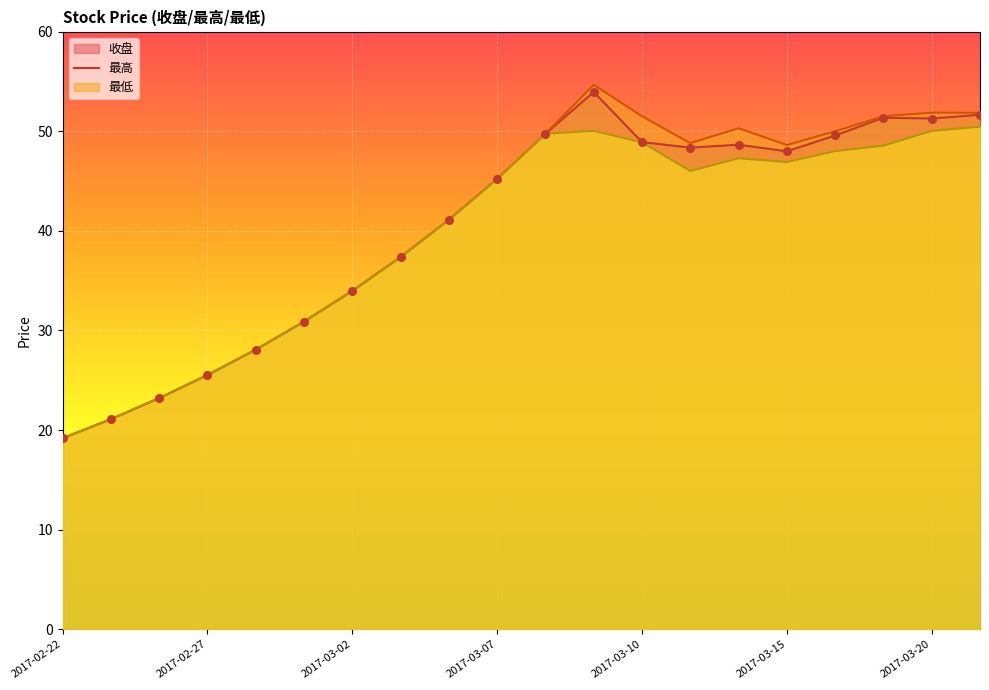

Which series has the largest Y range (max minus min)?

最高